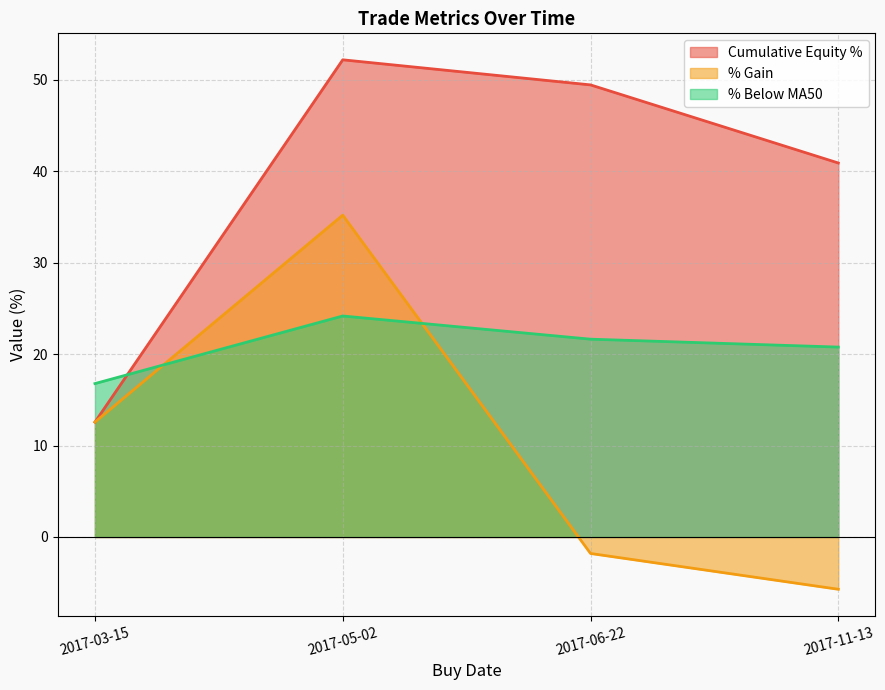

True or false: Cumulative Equity % and % Gain intersect in this chart.

False